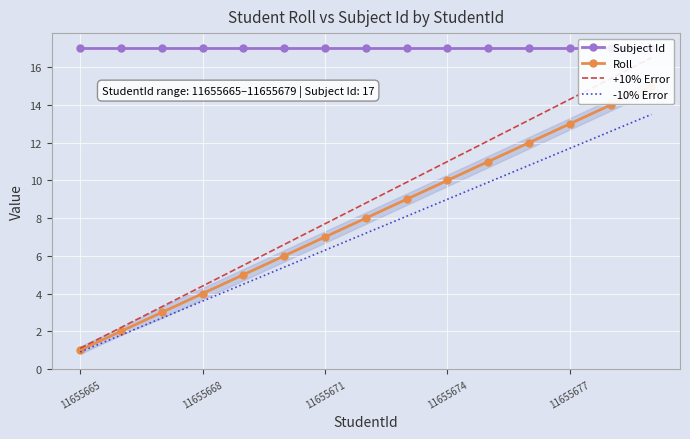

How many data points in -10% Error are above 7?

8